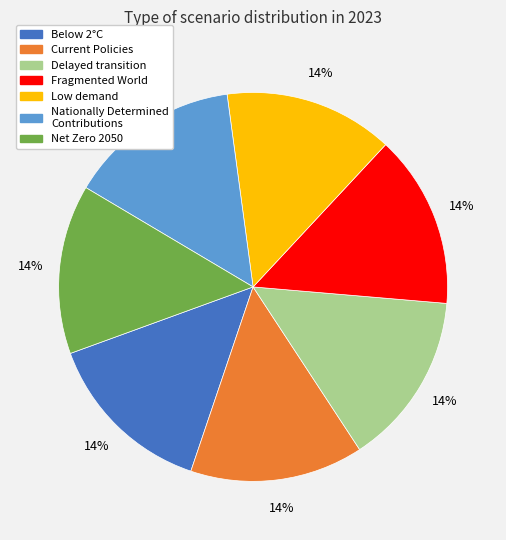

To the nearest percent, what is the average slice percentage?

14%